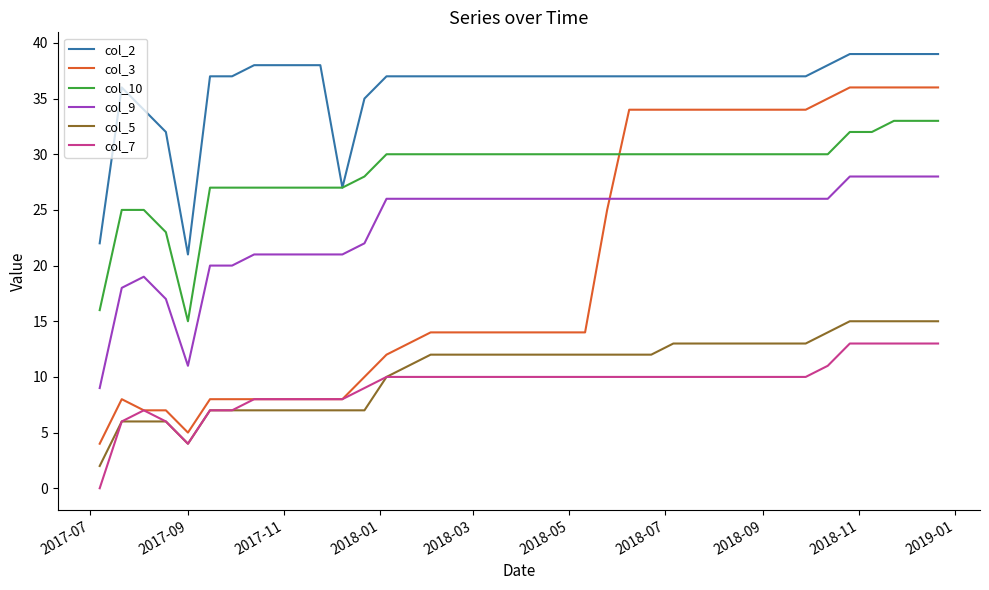

Which series has the largest range (max minus min)?

col_3